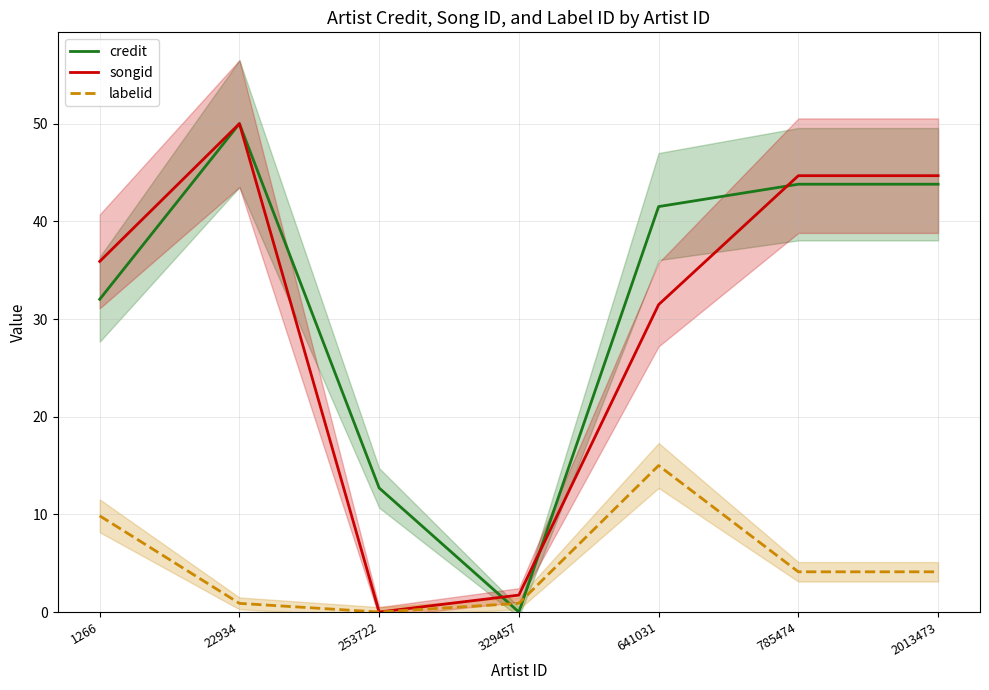

Reading right to left, list all the values displayed in this chart.

credit: 2013473=43.8	785474=43.8	641031=41.5	329457=0.0	253722=12.7	22934=50.0	1266=32.0
songid: 2013473=44.7	785474=44.7	641031=31.5	329457=1.7	253722=0.0	22934=50.0	1266=35.9
labelid: 2013473=4.1	785474=4.1	641031=15.0	329457=0.9	253722=0.0	22934=0.9	1266=9.8